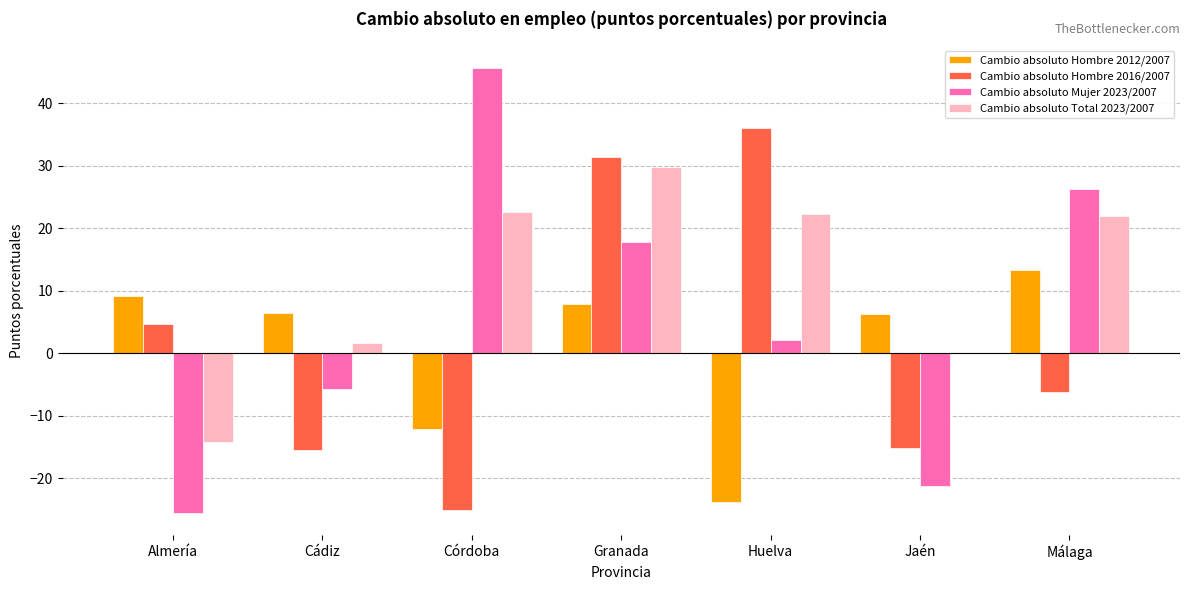

True or false: Cambio absoluto Hombre 2012/2007 has a value of -31.5 at Huelva.

False